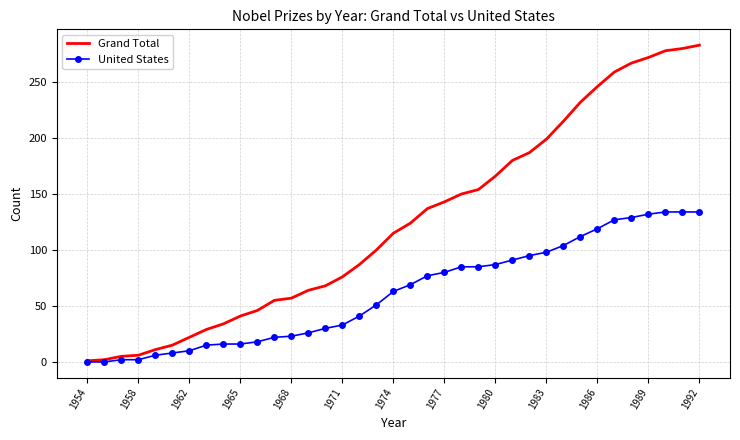

Which series has the largest total across all categories?

Grand Total